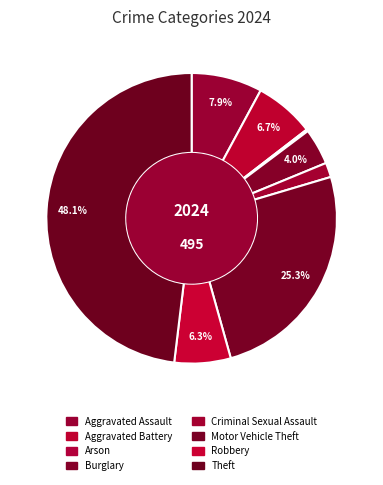

Does Robbery account for over 50% of the chart?

No